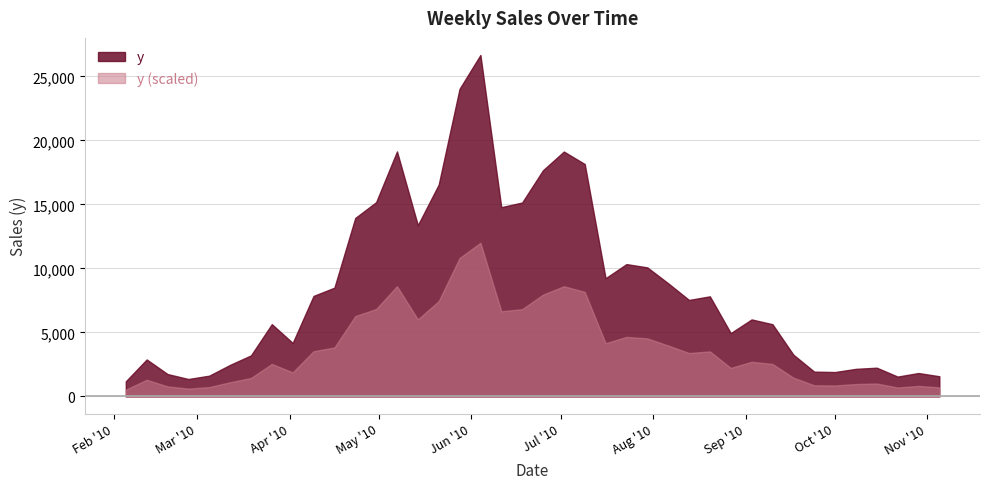

Reading right to left, what are all the values shown in this chart?

1577.1	1829.3	1551.2	2245.1	2155.0	1906.5	1938.1	3265.6	5641.8	6015.2	4945.9	7819.0	7534.9	8838.9	10077.3	10335.9	9232.8	18150.0	19124.2	17665.3	15143.8	14781.6	26666.8	24022.3	16543.8	13372.2	19134.3	15170.1	13939.2	8494.4	7849.7	4176.8	5646.4	3205.5	2467.2	1622.5	1362.3	1749.3	2889.6	1182.7